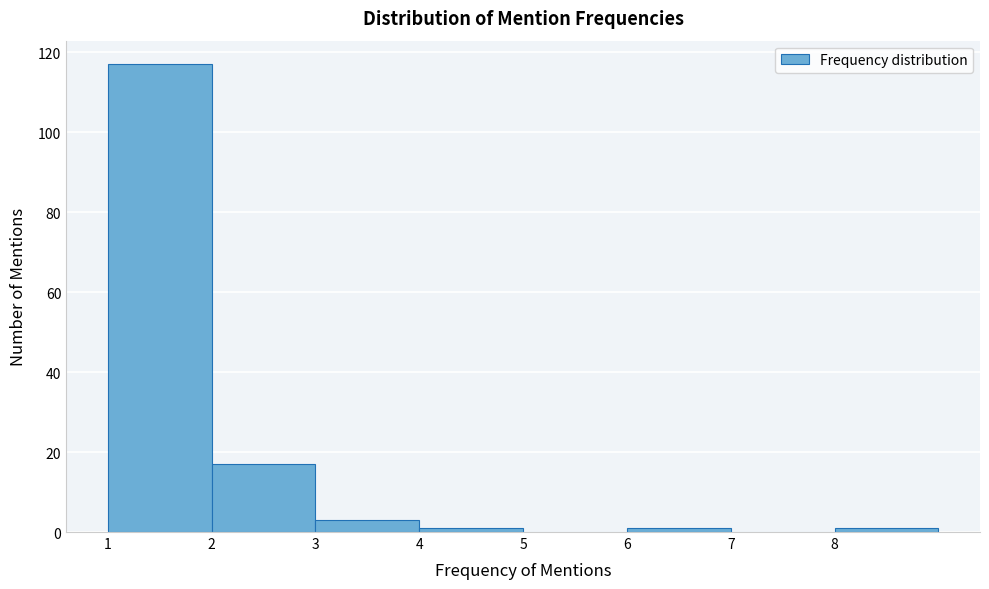

Reading left to right, transcribe this chart: for each bar, give the range it covers on the x-axis and its height. The values are not printed on the chart, so give them approximately, as read against the axis.

1 to 2: 118
2 to 3: 18
3 to 4: 4
4 to 5: under 2
5 to 6: 0
6 to 7: under 2
7 to 8: 0
8 to 9: under 2